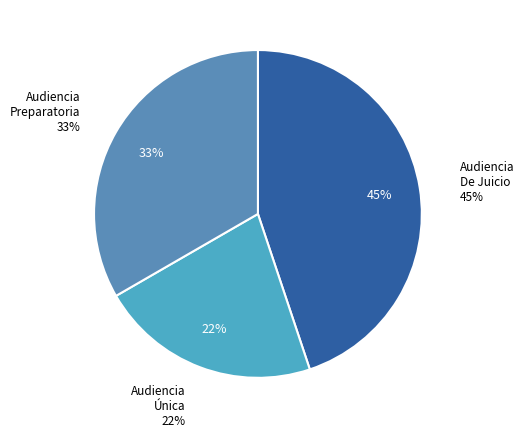

How many slices are in this pie chart?

3